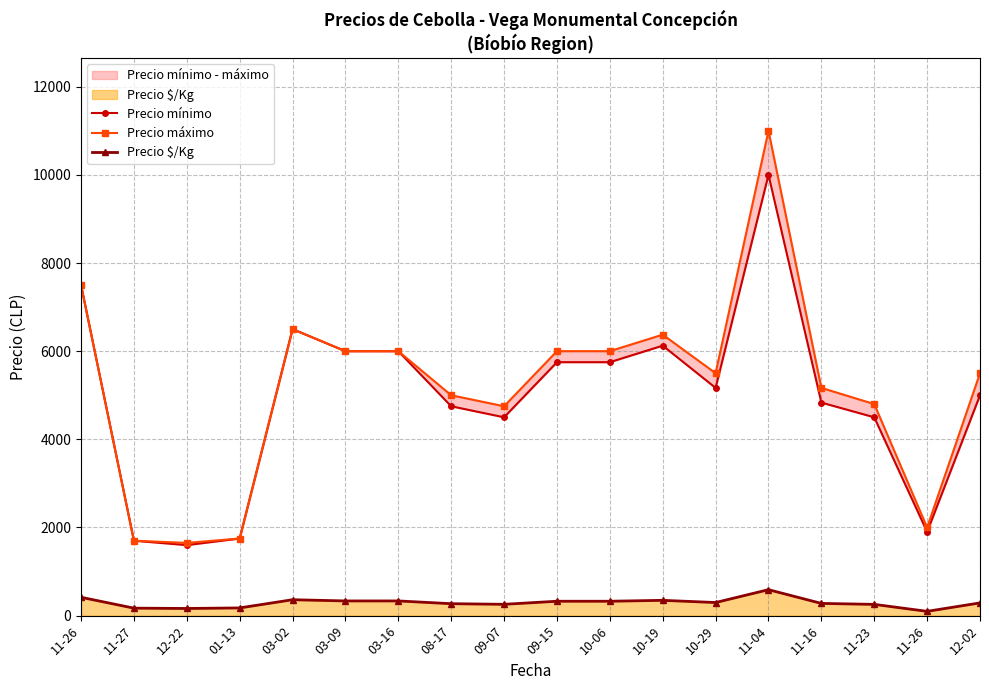

Does the chart display data point markers on the line(s)?

Yes